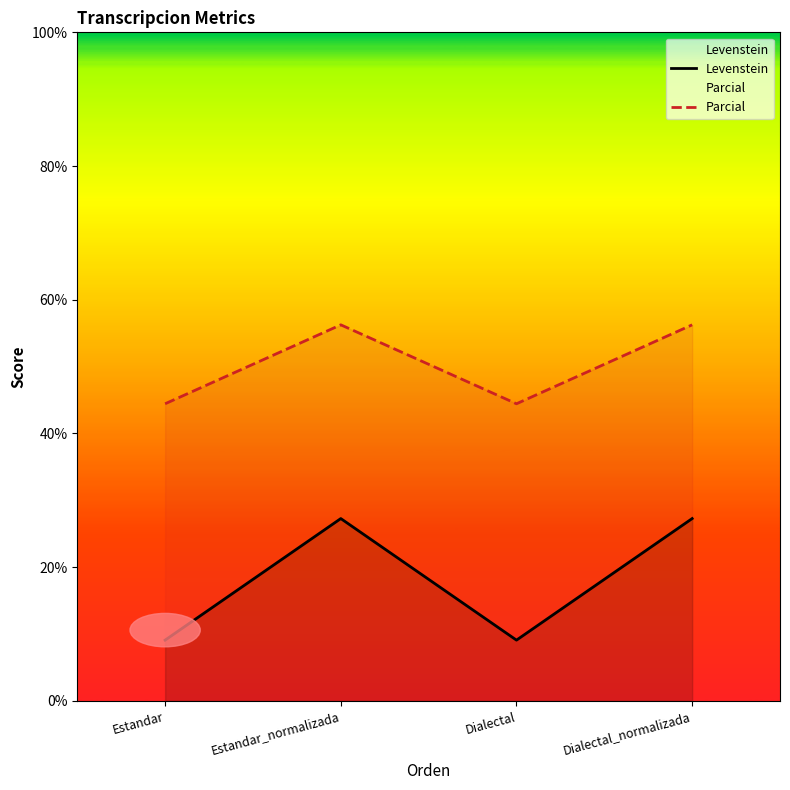

At how many categories does at least one series exceed 16?

4